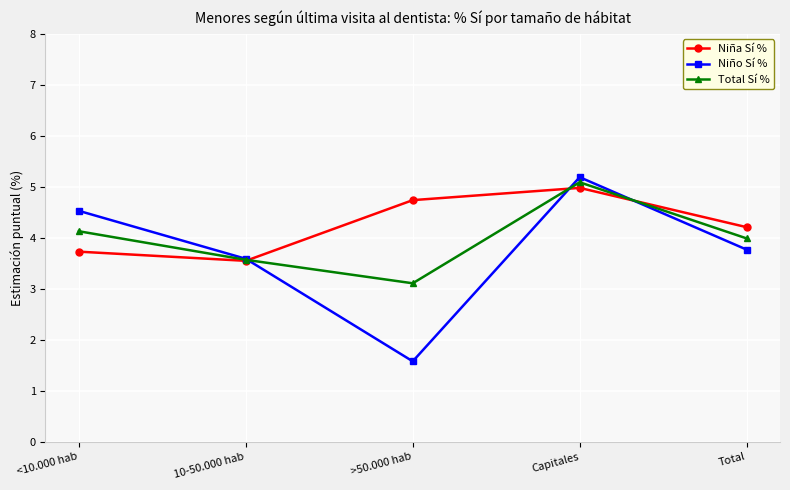

True or false: Total Sí % and Niña Sí % intersect in this chart.

True